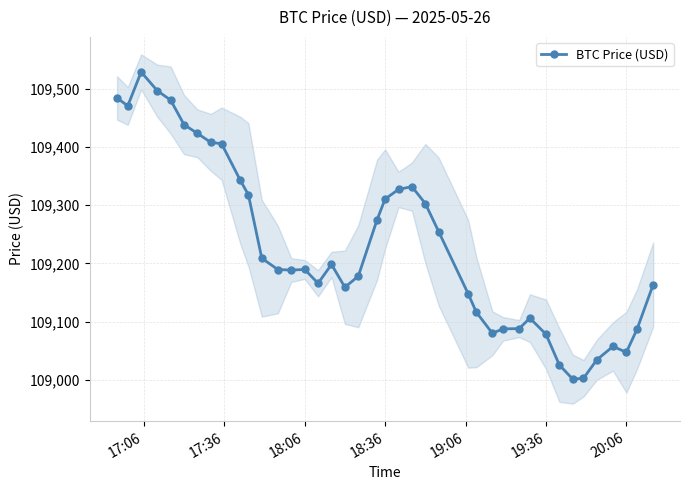

How many lines are shown in the chart?

1